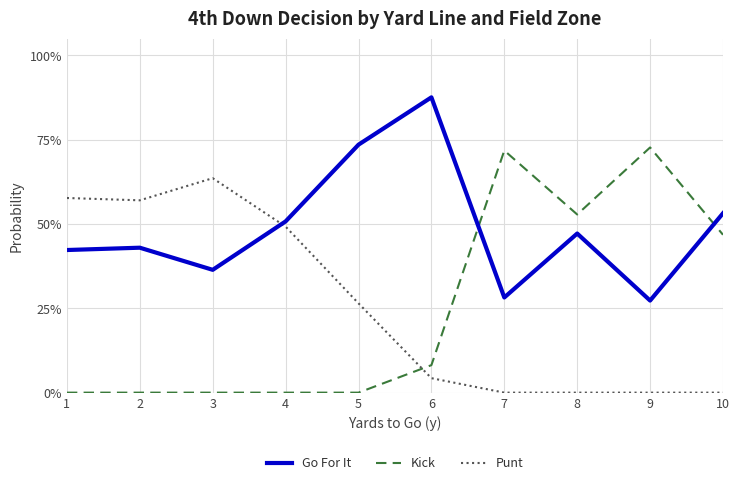

What are all the series names shown in the legend?

Go For It, Kick, Punt